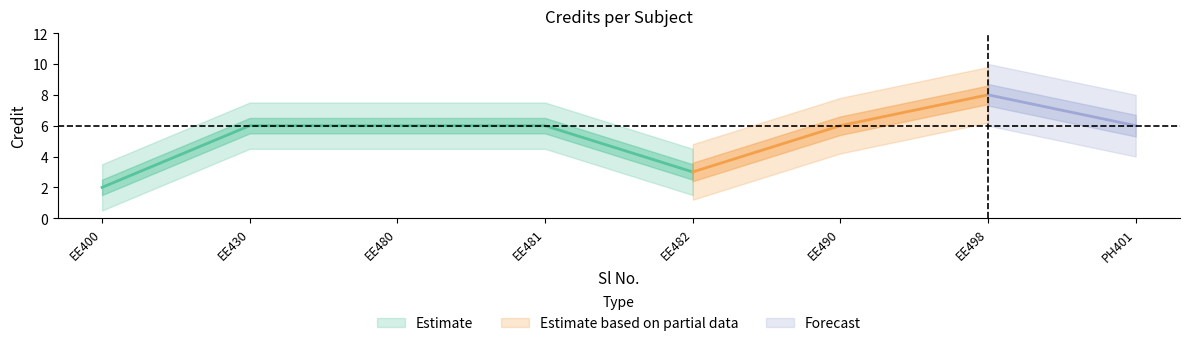

What is the minimum value shown in the chart?

2